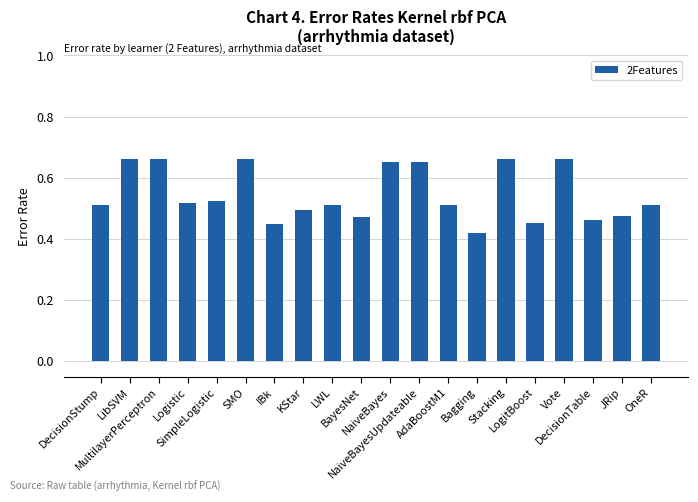

Count the number of data series in this chart.

1